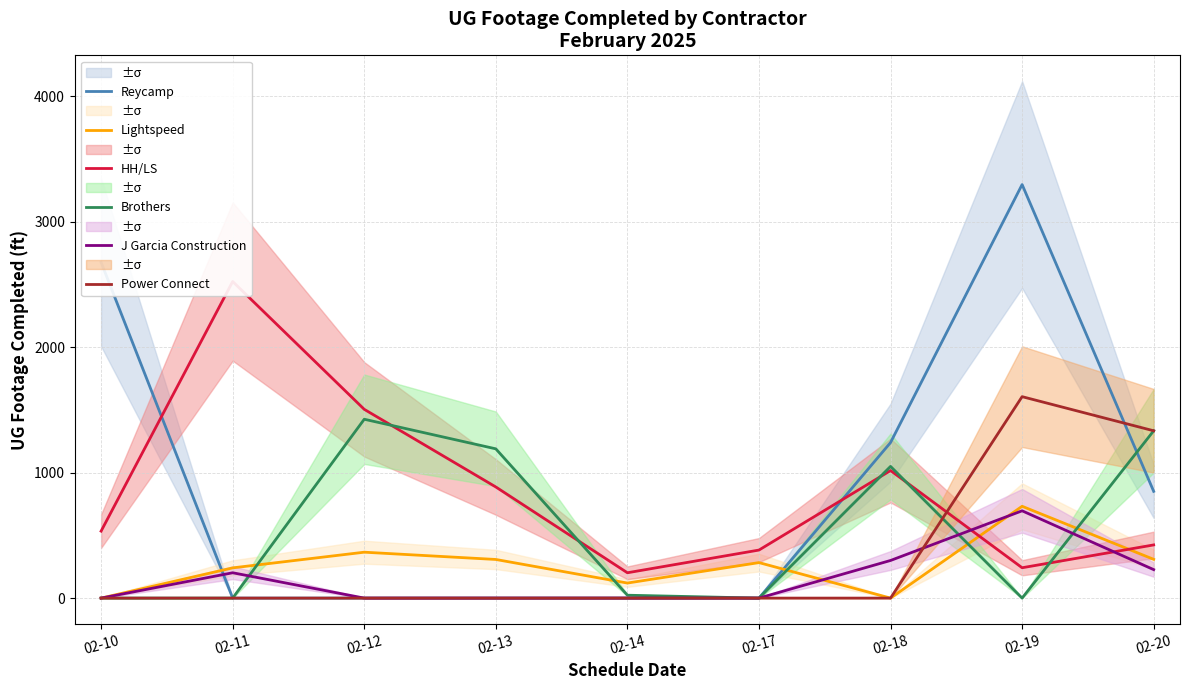

How many distinct data groups are displayed?

6